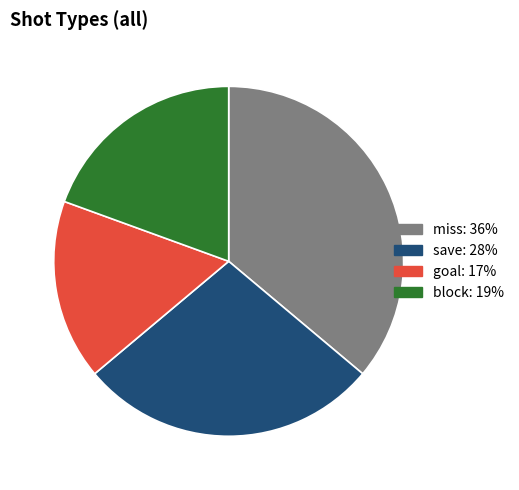

The save slice represents 37% of the pie. True or false?

False